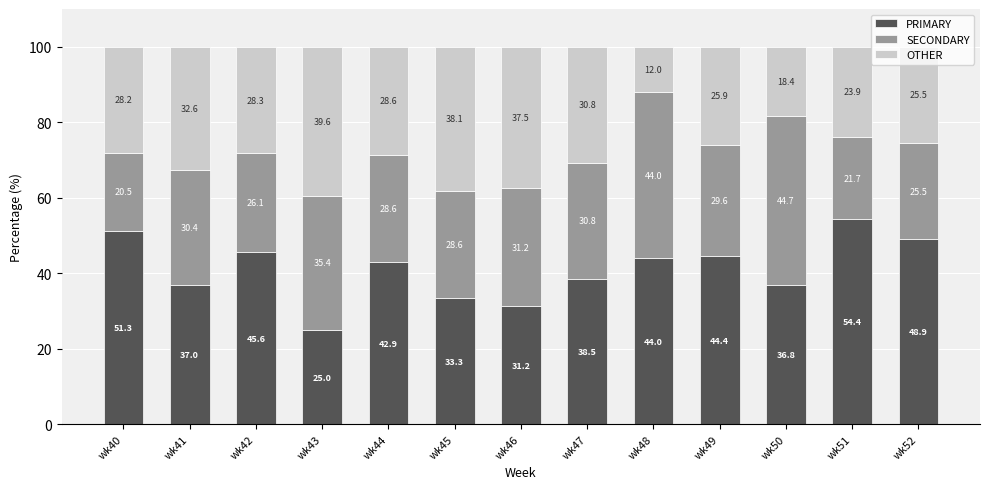

Is it true that PRIMARY equals 54.4 at wk51?

True